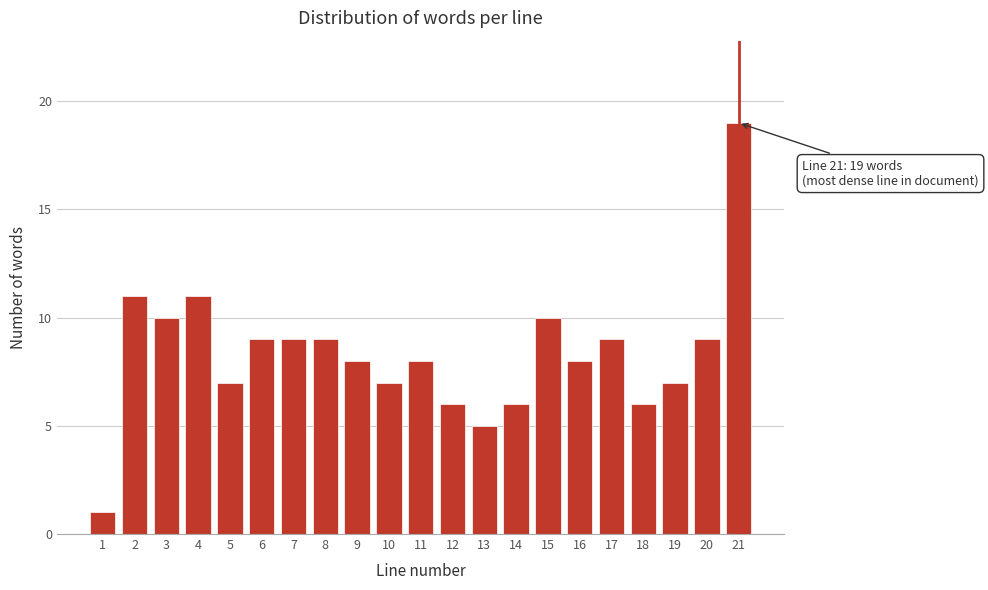

Reading right to left, list all the values displayed in this chart.

21=19	20=9	19=7	18=6	17=9	16=8	15=10	14=6	13=5	12=6	11=8	10=7	9=8	8=9	7=9	6=9	5=7	4=11	3=10	2=11	1=1